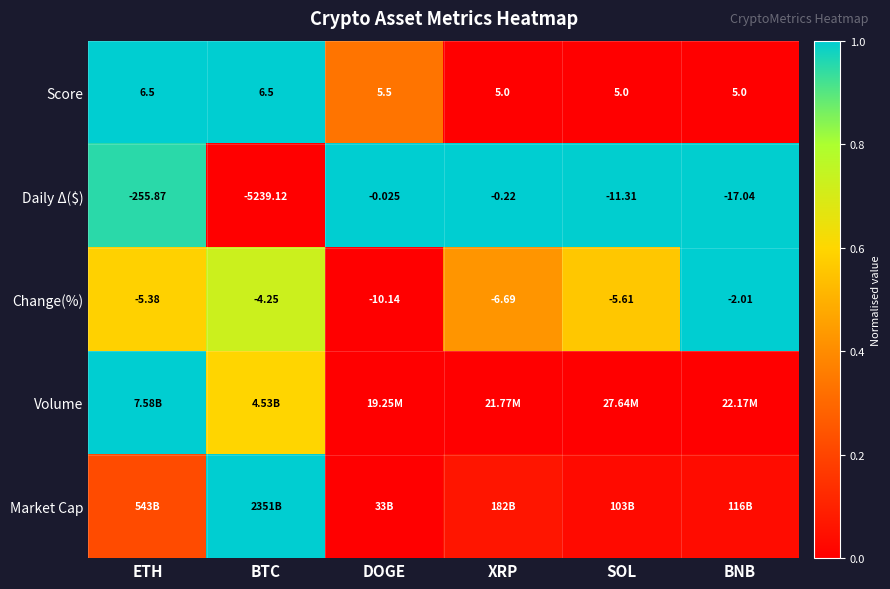

At which label is Daily Δ($) closest to -2619?

ETH